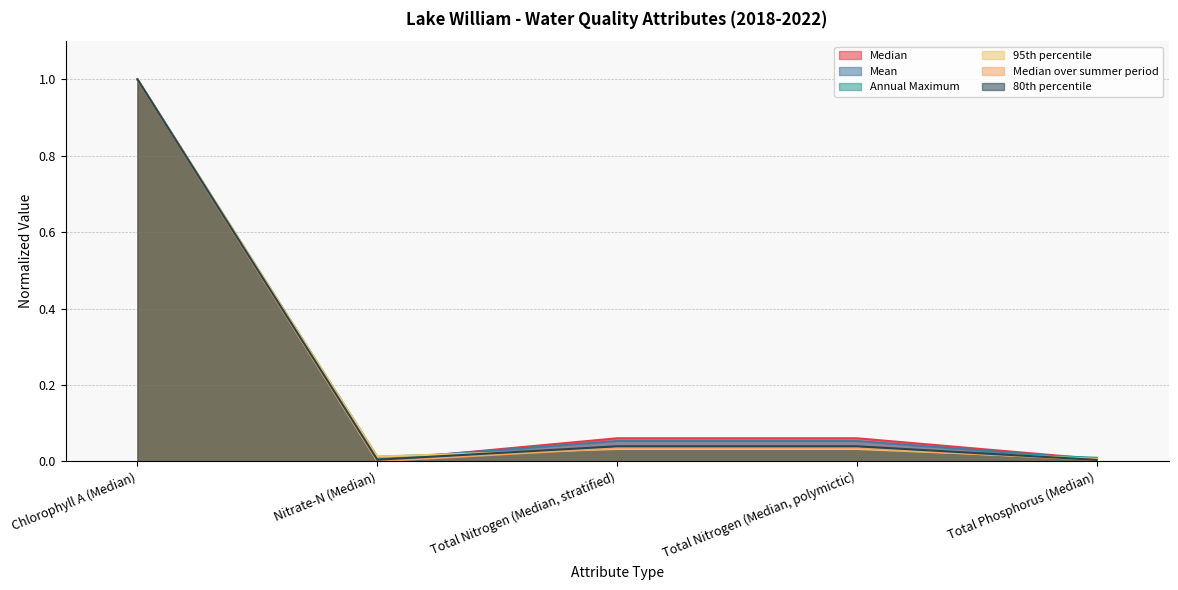

What value does the Annual Maximum series have at Chlorophyll A (Median)?

1.0